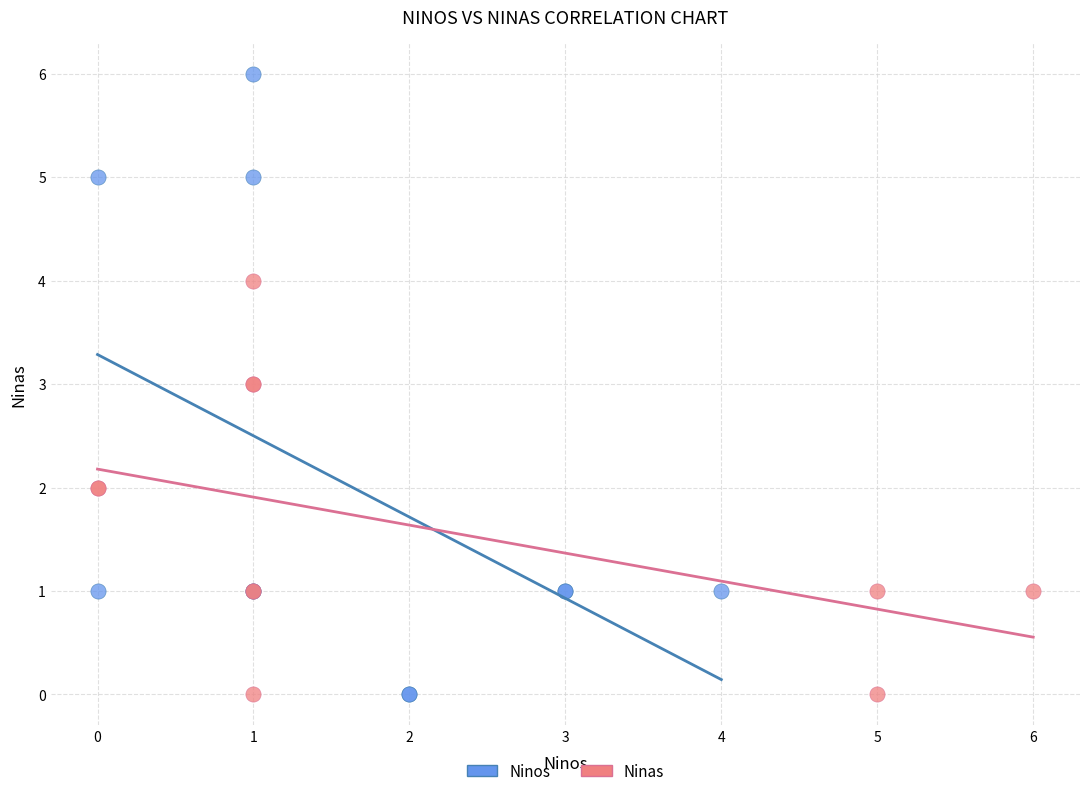

Which series has the widest spread of Y values?

Ninos